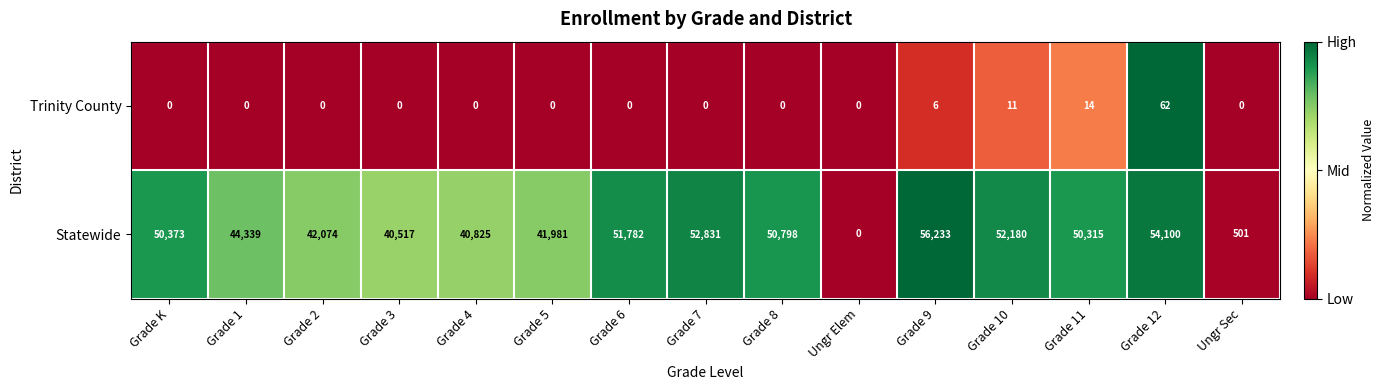

Reading right to left, list all the values displayed in this chart.

Trinity County: Ungr Sec=0	Grade 12=62	Grade 11=14	Grade 10=11	Grade 9=6	Ungr Elem=0	Grade 8=0	Grade 7=0	Grade 6=0	Grade 5=0	Grade 4=0	Grade 3=0	Grade 2=0	Grade 1=0	Grade K=0
Statewide: Ungr Sec=501	Grade 12=54100	Grade 11=50315	Grade 10=52180	Grade 9=56233	Ungr Elem=0	Grade 8=50798	Grade 7=52831	Grade 6=51782	Grade 5=41981	Grade 4=40825	Grade 3=40517	Grade 2=42074	Grade 1=44339	Grade K=50373